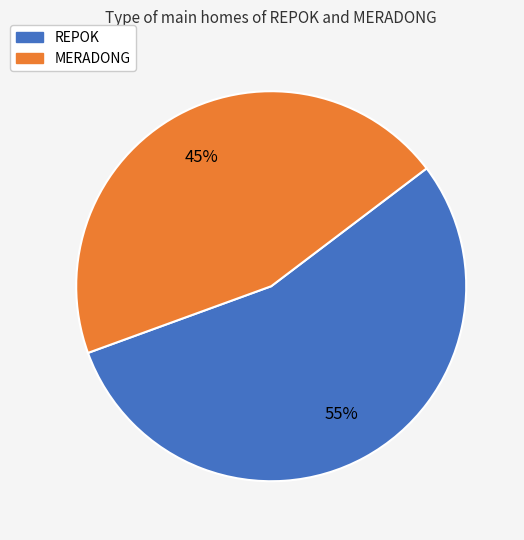

To the nearest percent, what is the difference between the largest and smallest slice percentages?

10%